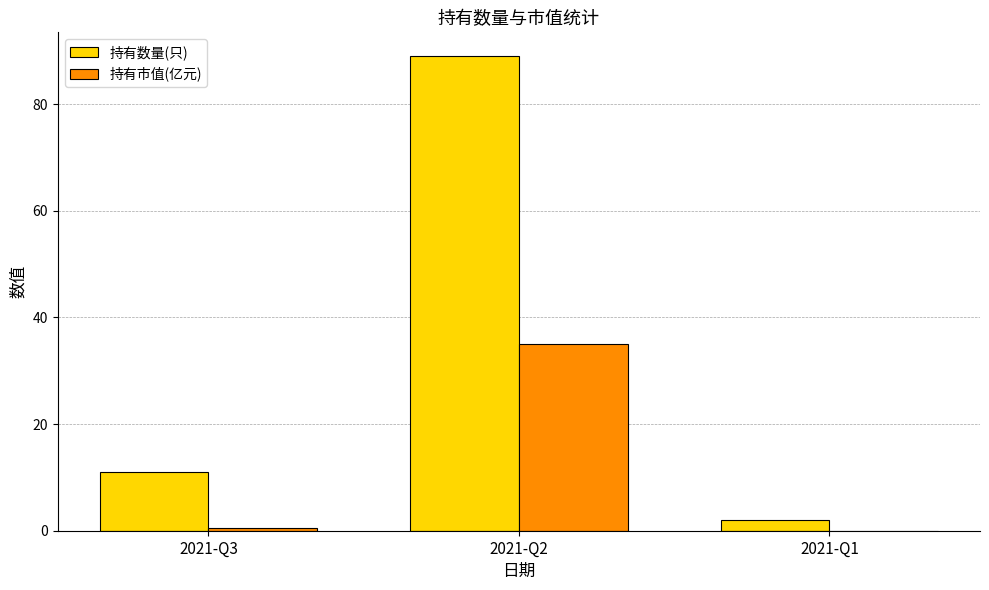

At which category is the sum across all series the highest?

2021-Q2